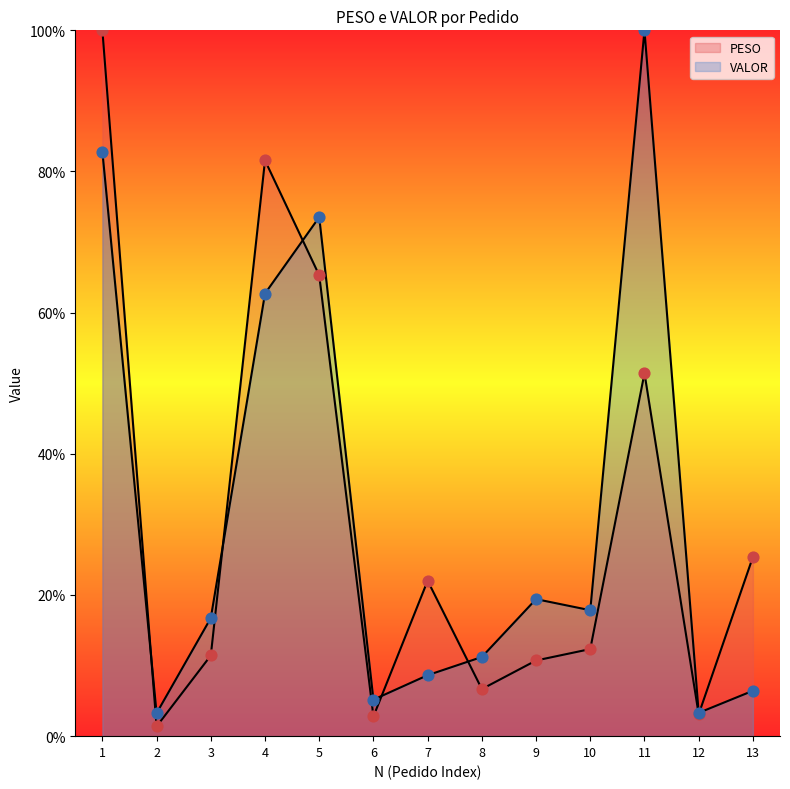

Is the value of VALOR at 10 greater than the value of PESO at 5?

No